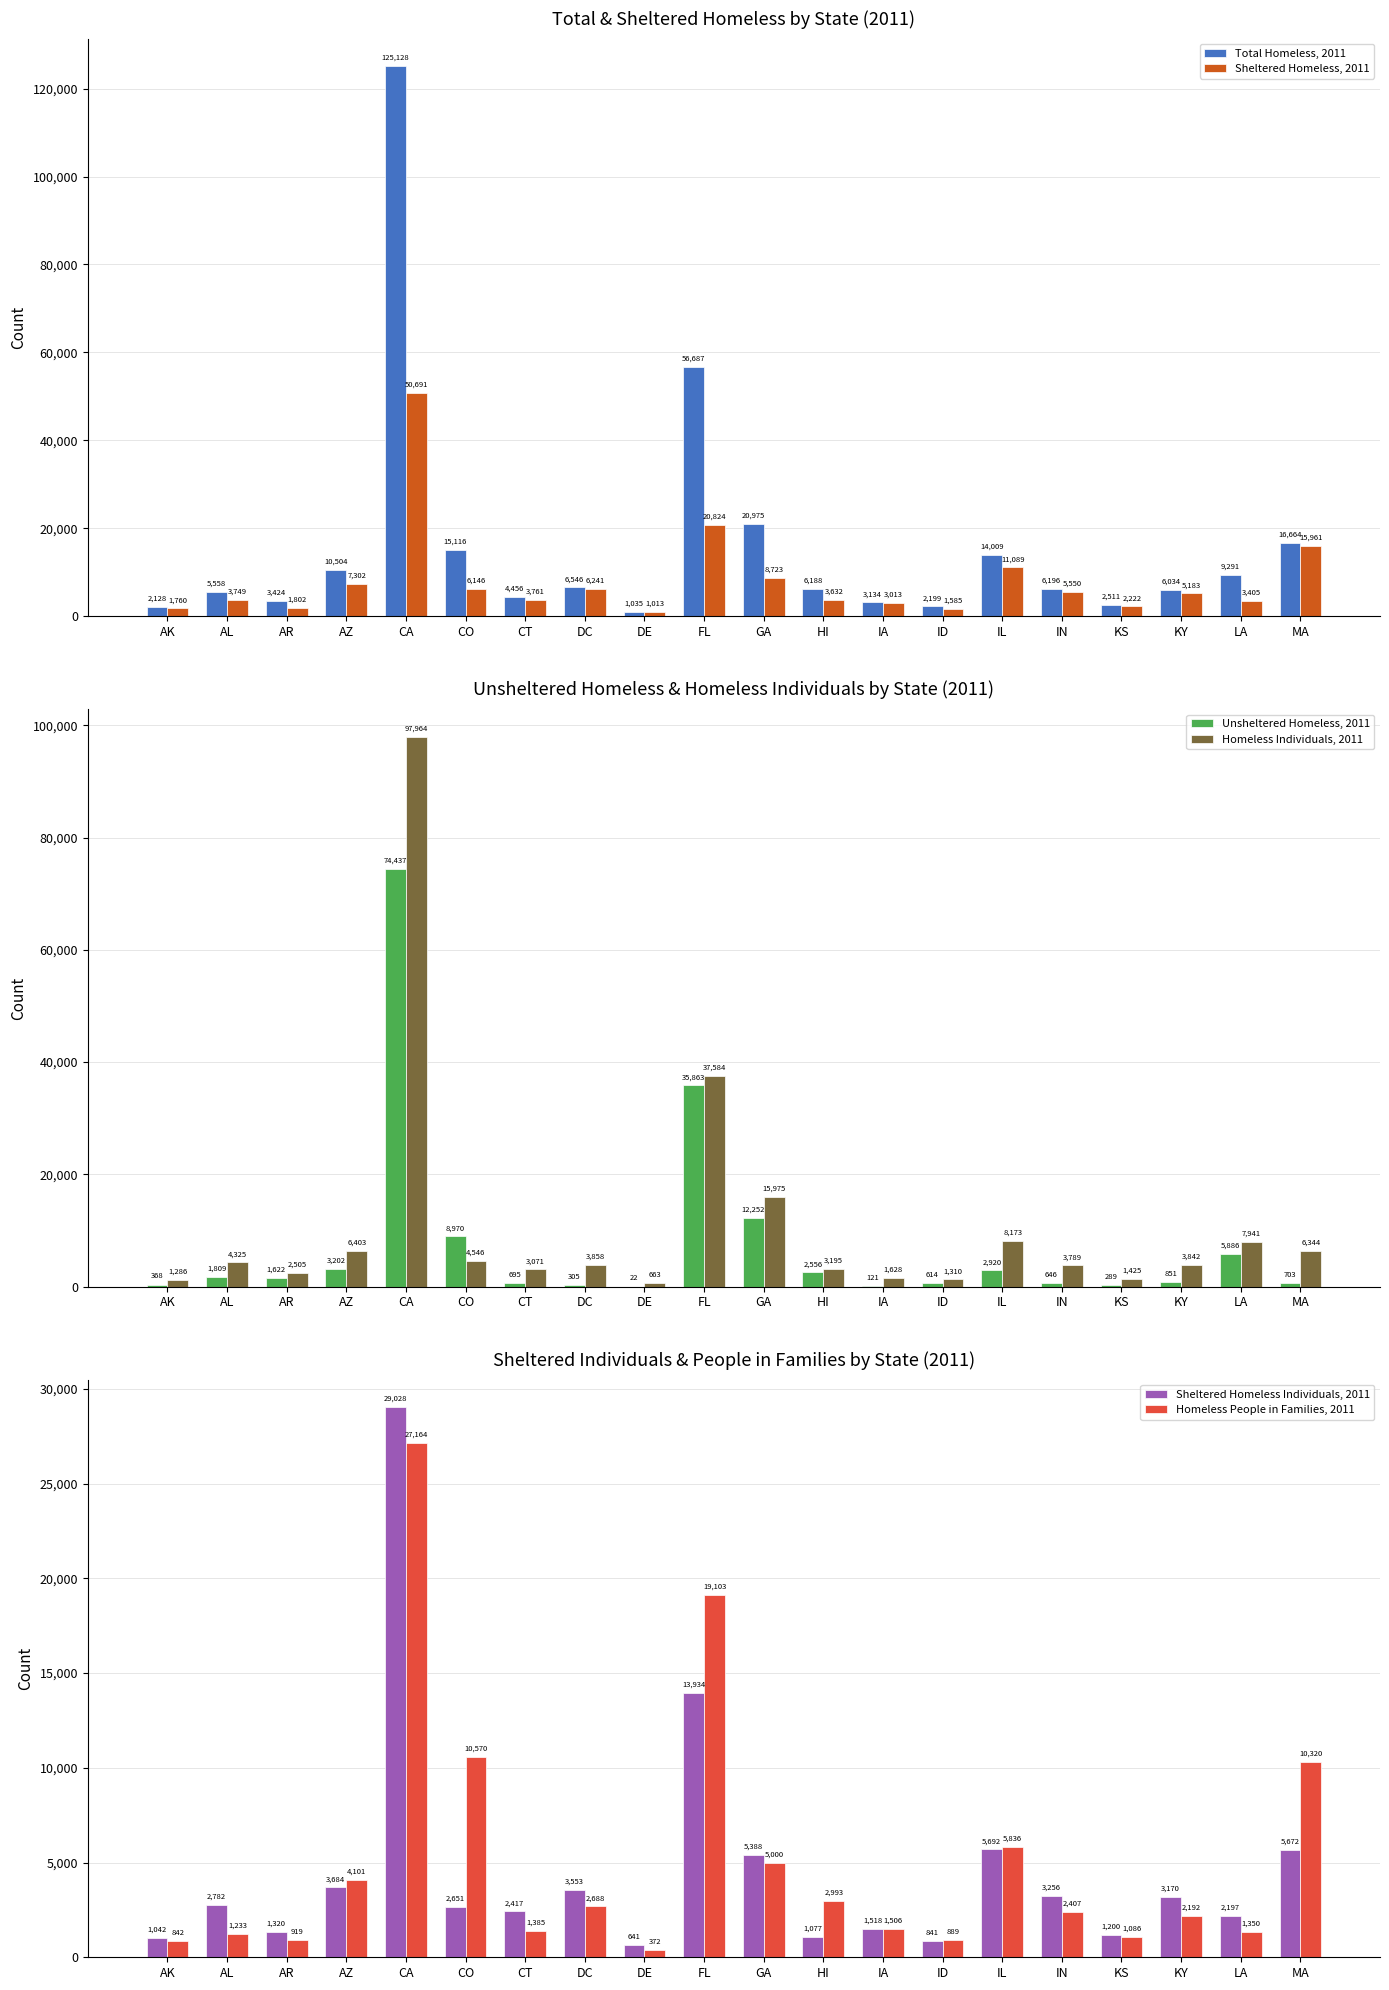

At how many categories does at least one series exceed 37477?

2